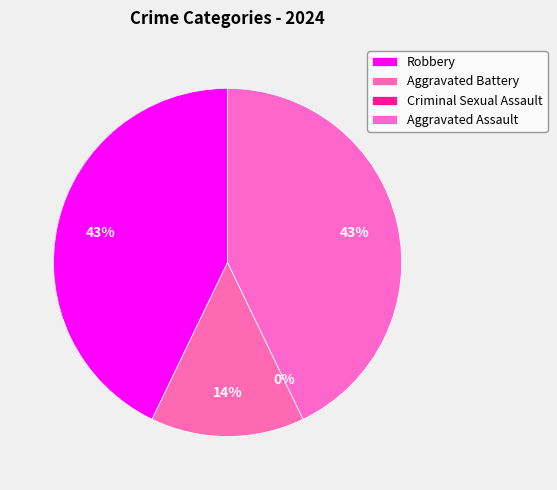

To the nearest percent, what is the average slice percentage?

25%